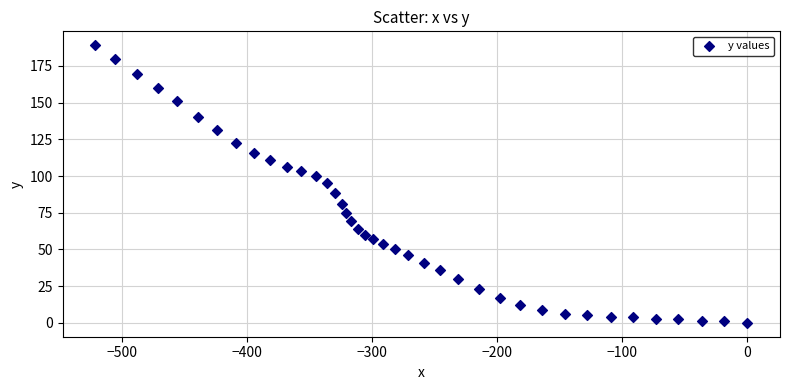

What is the range of X values (max minus min)?

521.7